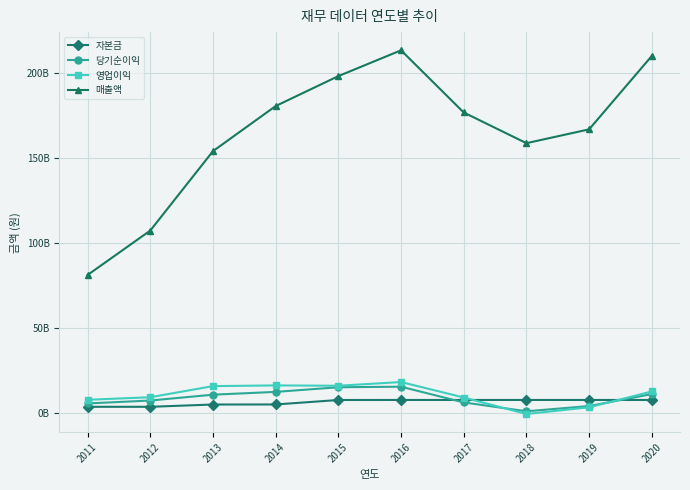

What is the spread (max minus min) of values at 2020?

202170740109